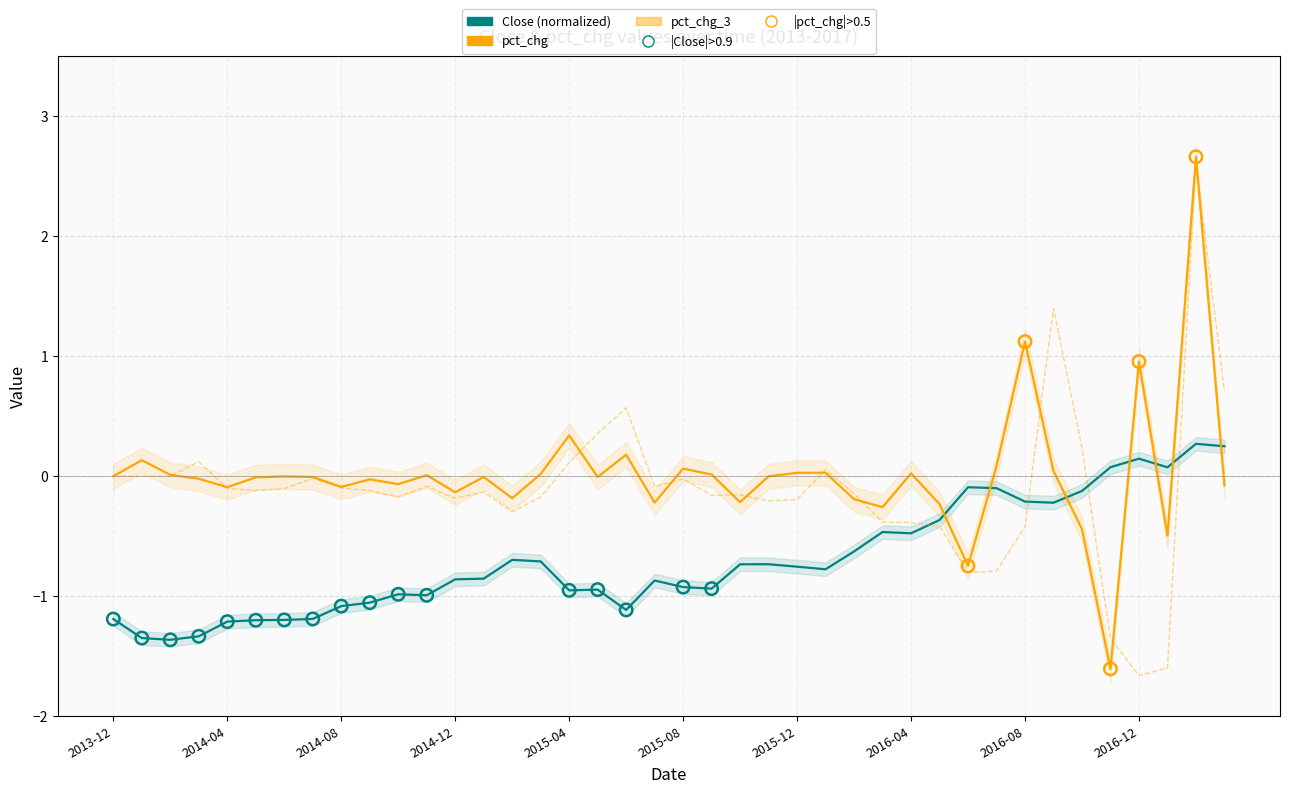

At how many categories does at least one series exceed -1?

40